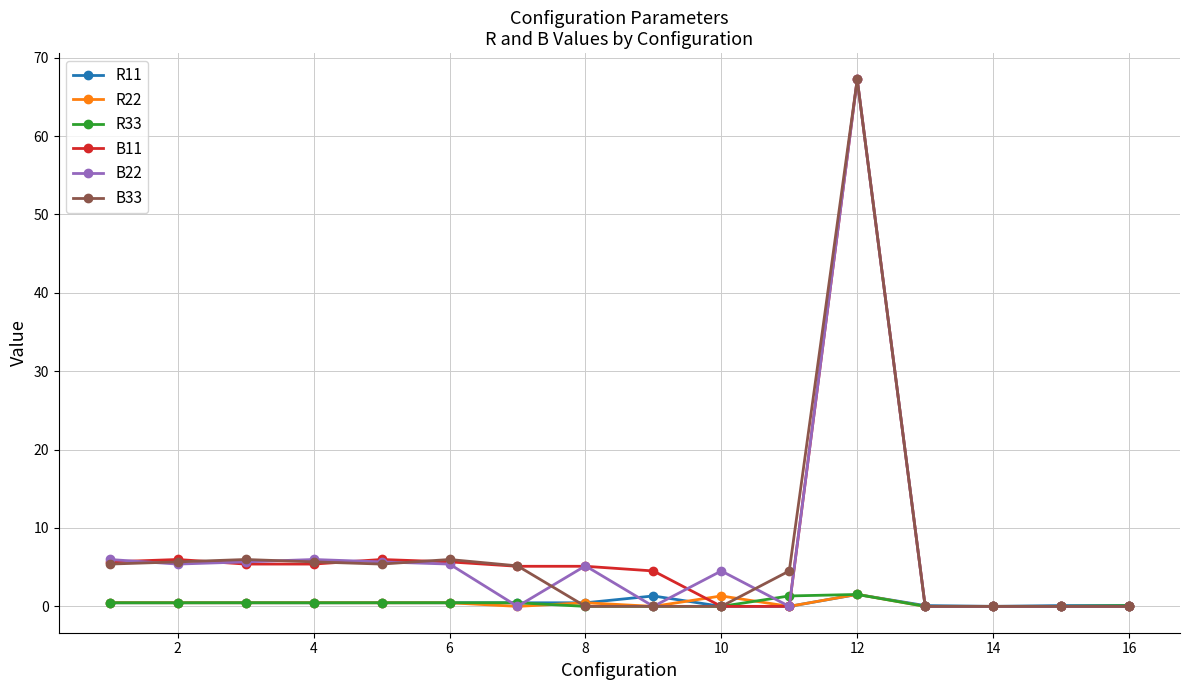

True or false: B33 has more than 1 points higher than both neighbors.

True